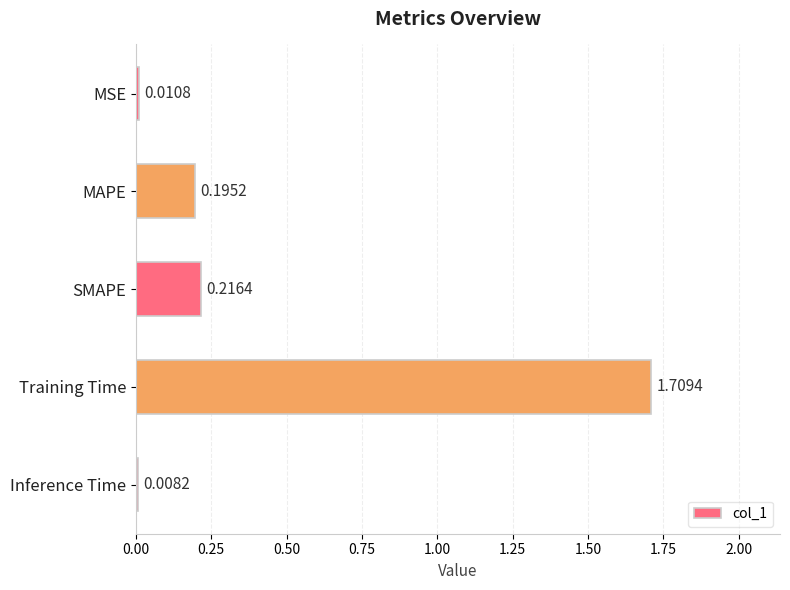

What is the label of the 2nd bar from the bottom?

Training Time